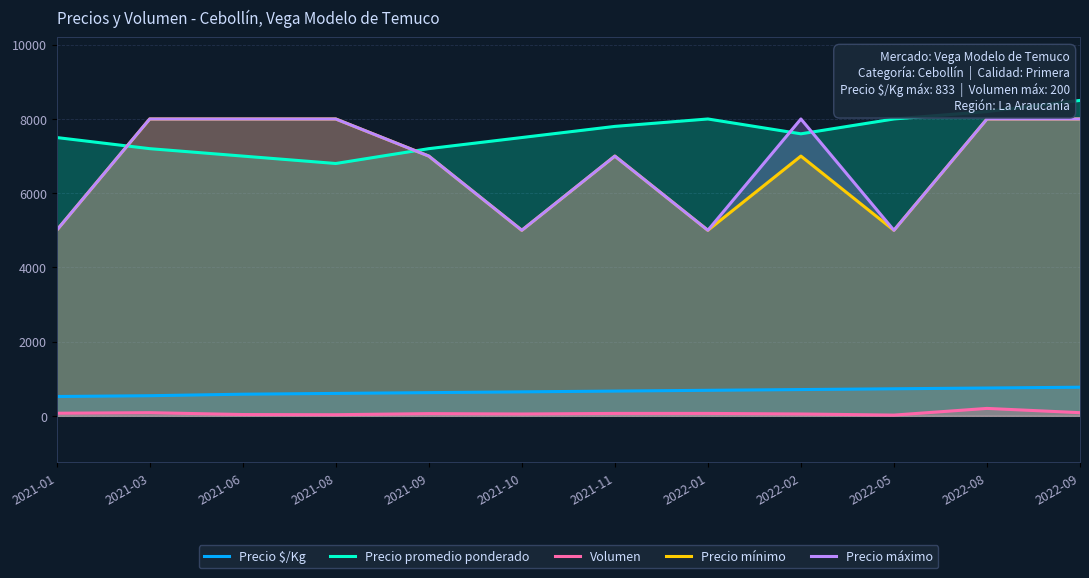

Between 2022-09 and 2022-01, which is larger?

2022-09